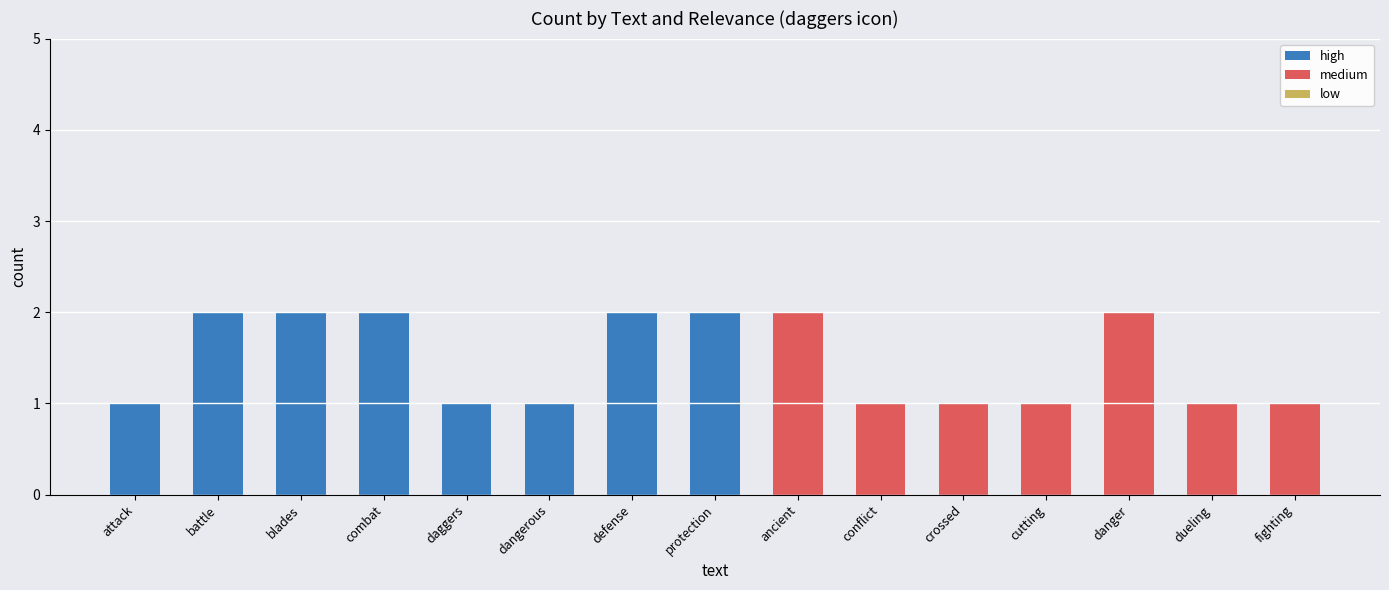

The high series shows 1 at crossed. True or false?

False